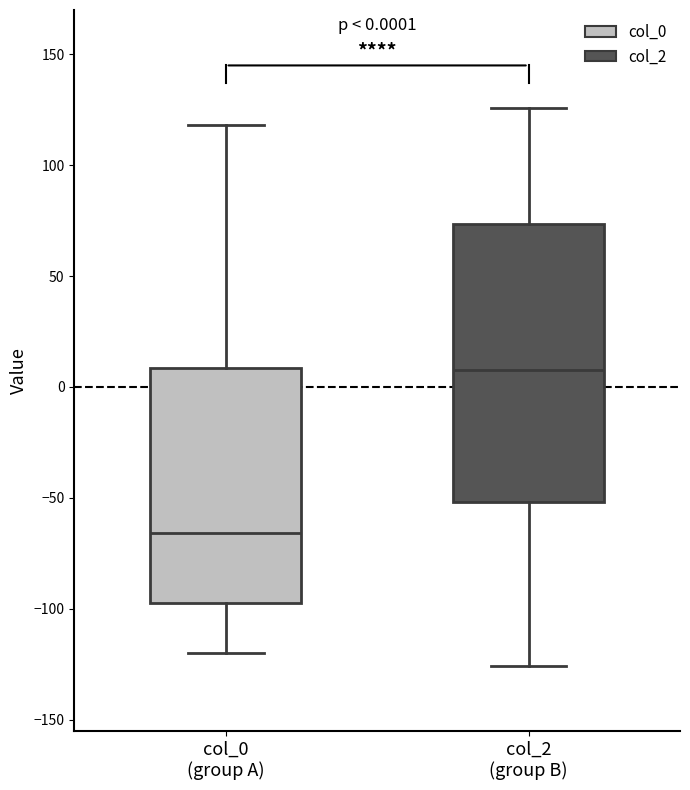

Which box's median line is the lowest?

col_0 (group A)